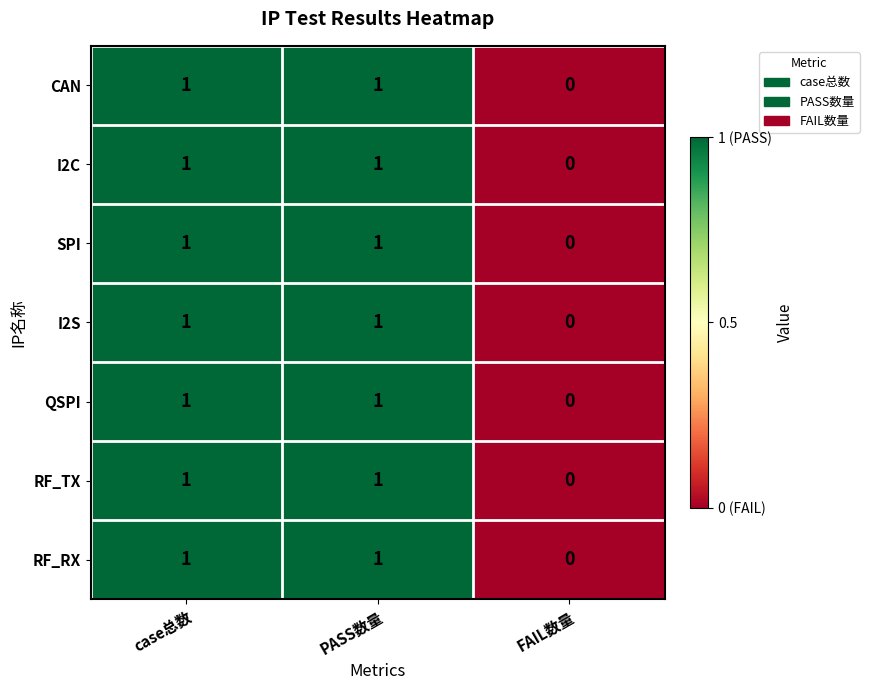

The RF_RX series shows 2 at PASS数量. True or false?

False